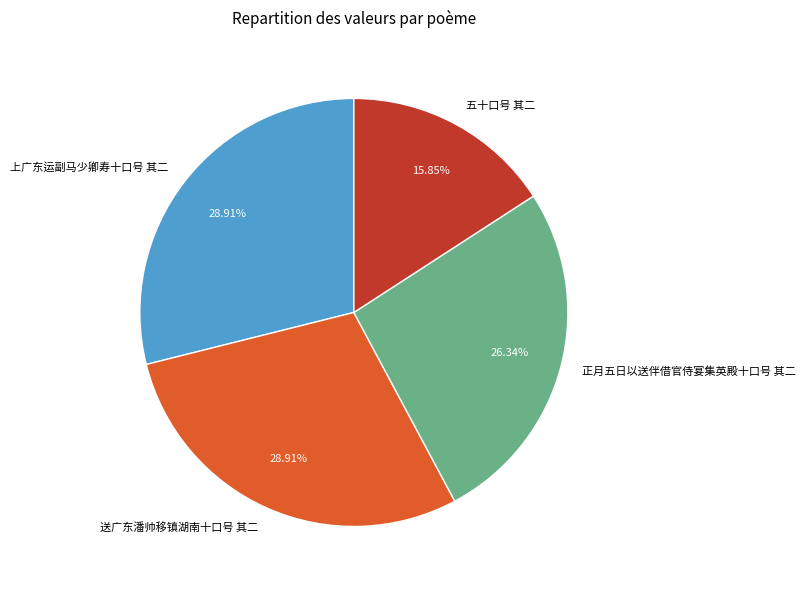

To the nearest percent, what percentage of the pie is 上广东运副马少卿寿十口号 其二?

29%